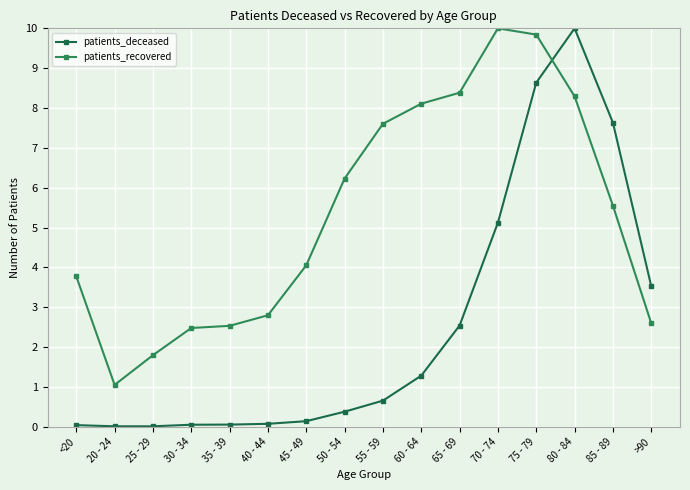

How many interior local valleys does the patients_recovered series have?

1